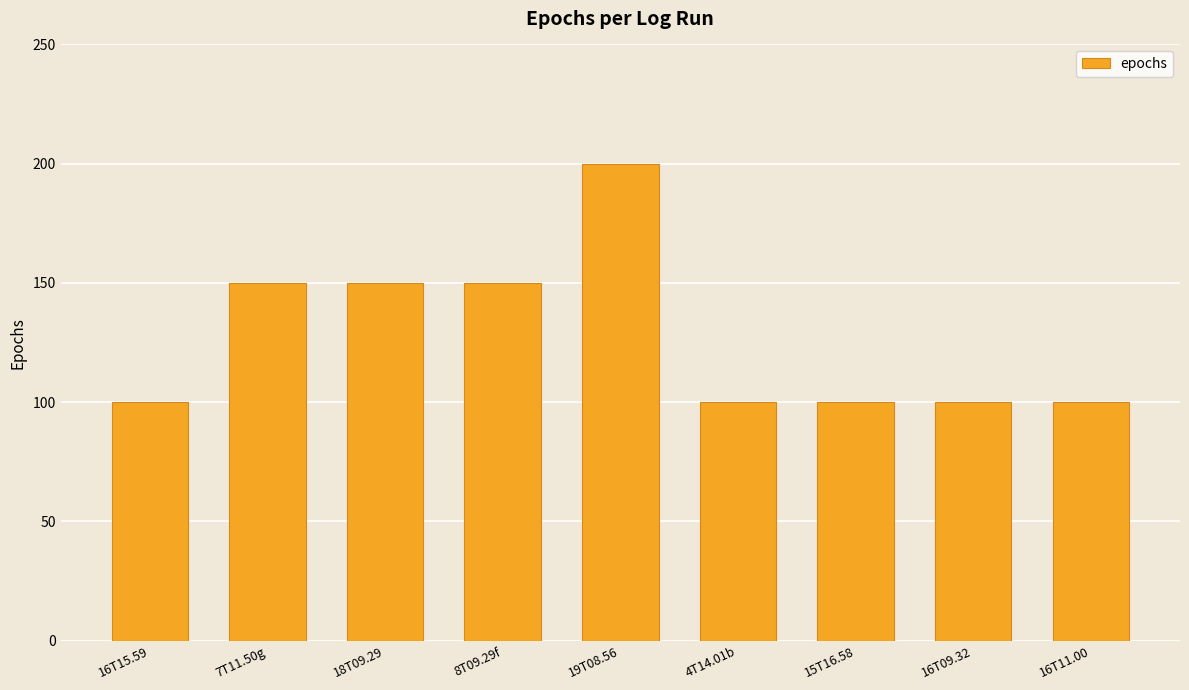

What is the difference between the maximum and second lowest values?

100